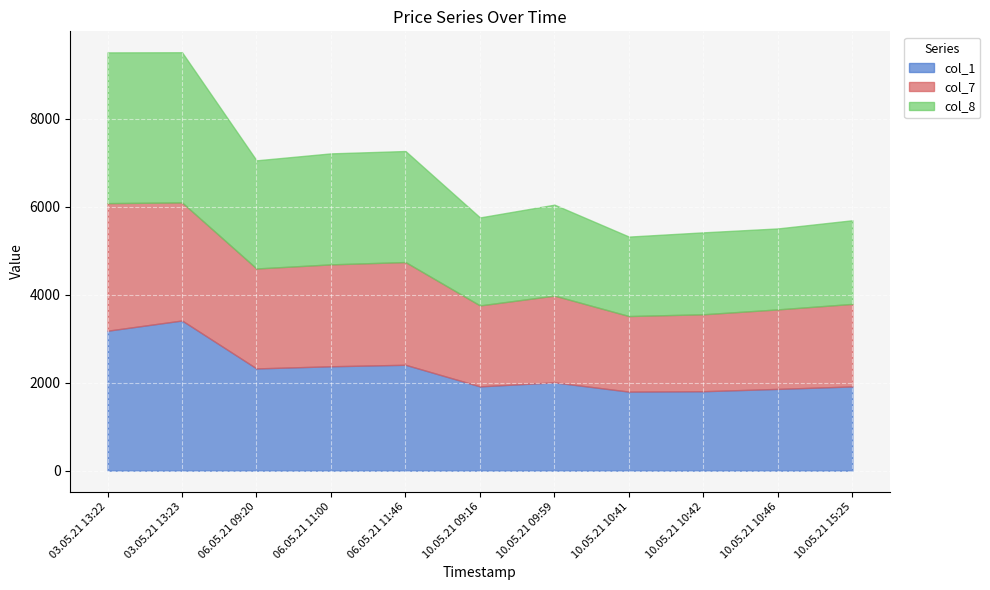

At which category does col_7 reach its first local peak?

06.05.21 11:46